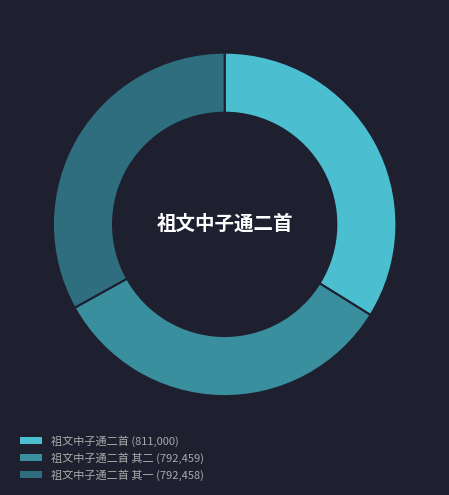

Count the number of slices in the pie.

3